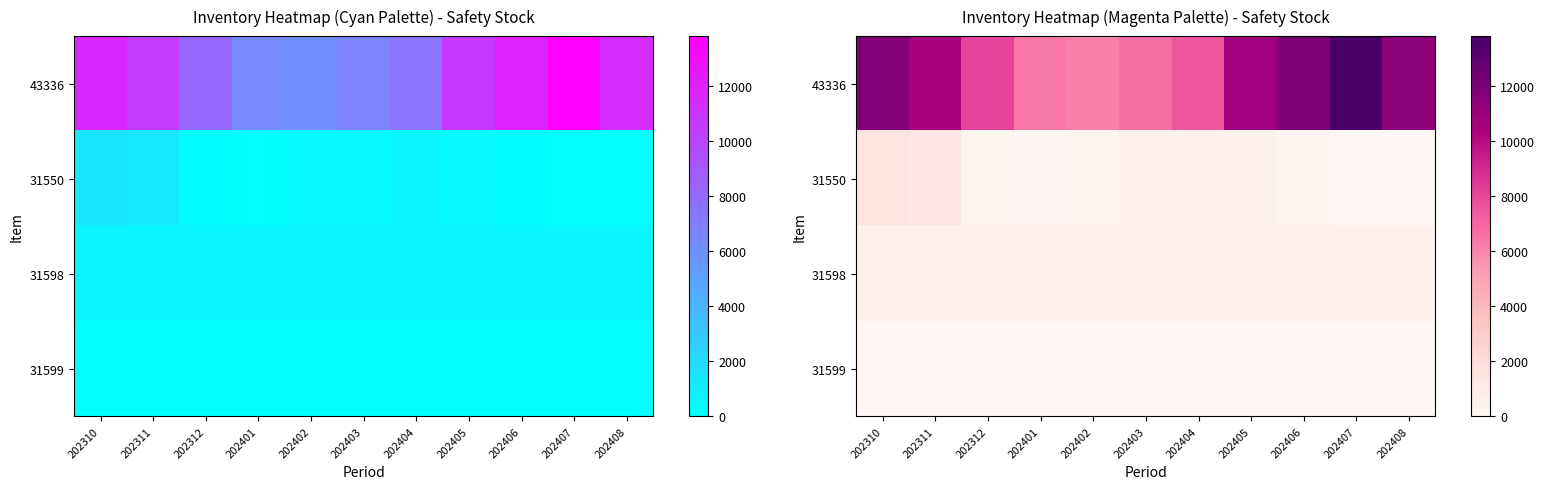

What is the sum of the 31550 values at 202406 and 202311?

1432